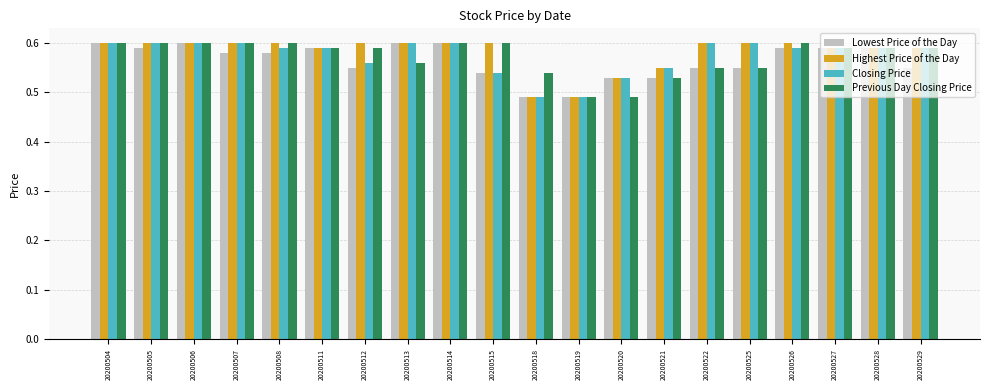

The Lowest Price of the Day series shows 0.6 at 20200522. True or false?

True